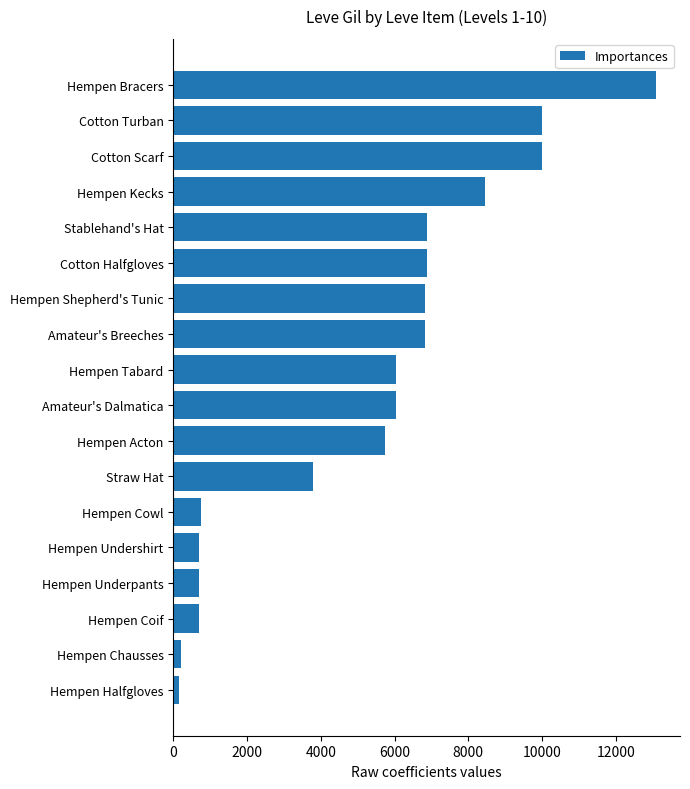

What is the label of the 1st bar from the top?

Hempen Bracers